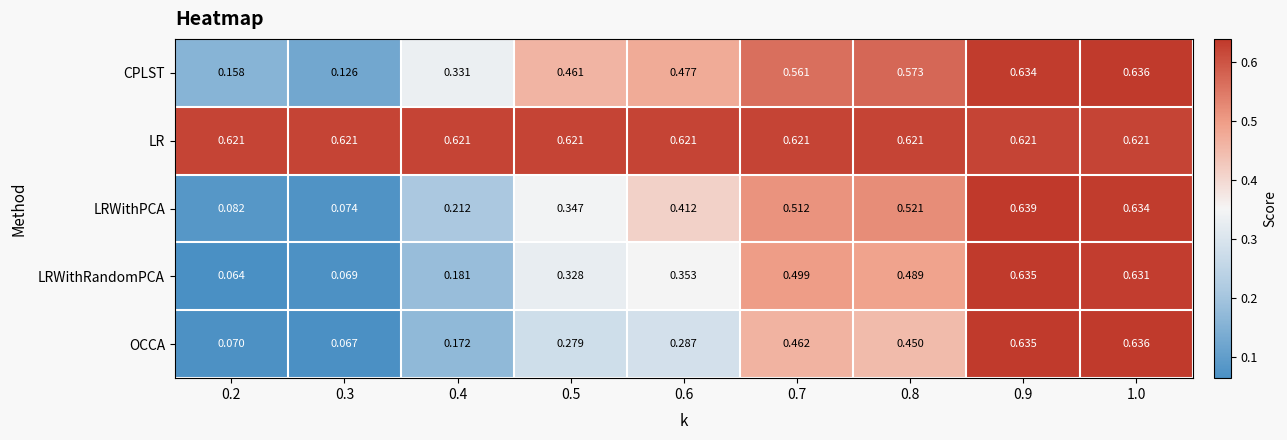

How many distinct data groups are displayed?

5